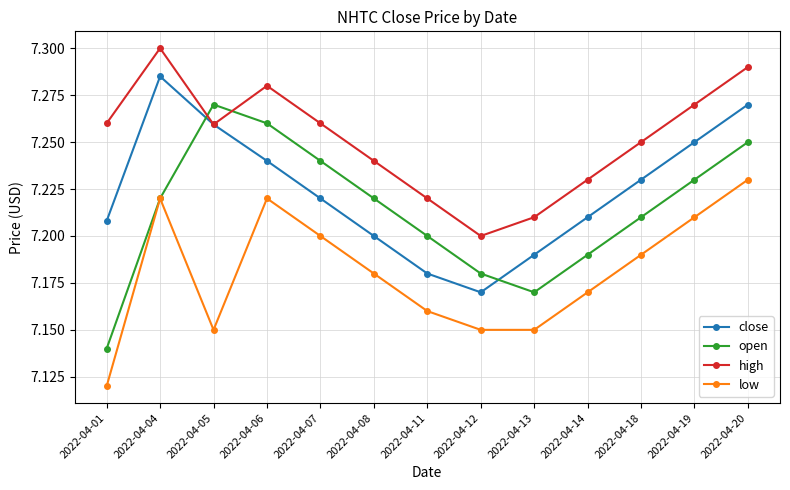

At which label does high reach its minimum?

2022-04-12